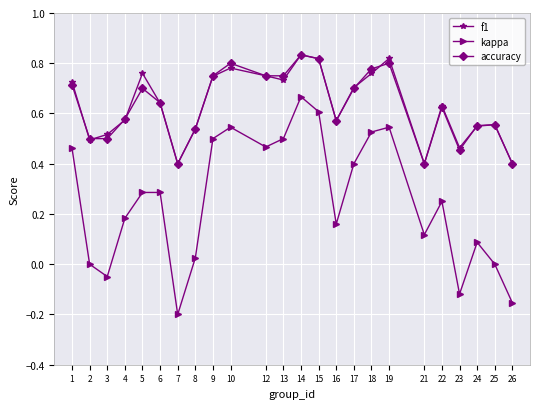

True or false: kappa has a value of 0.2 at 14.

False